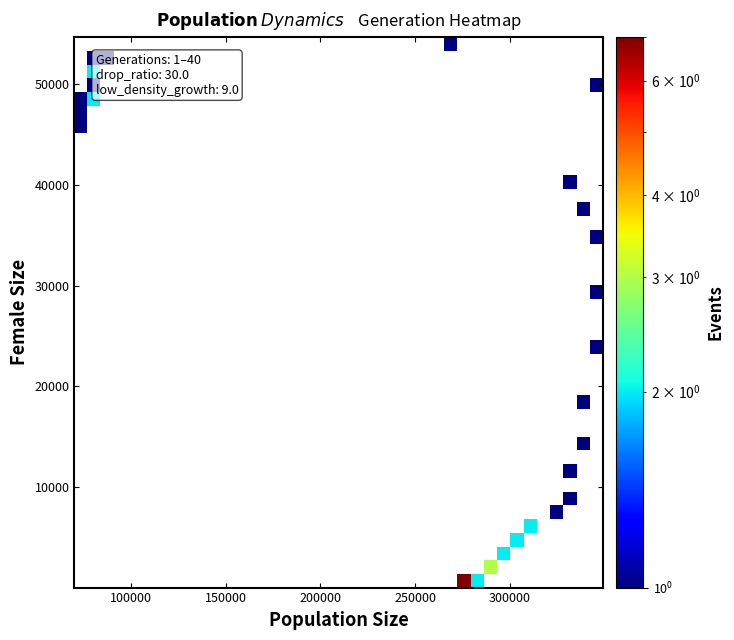

How many series are shown in this chart?

40